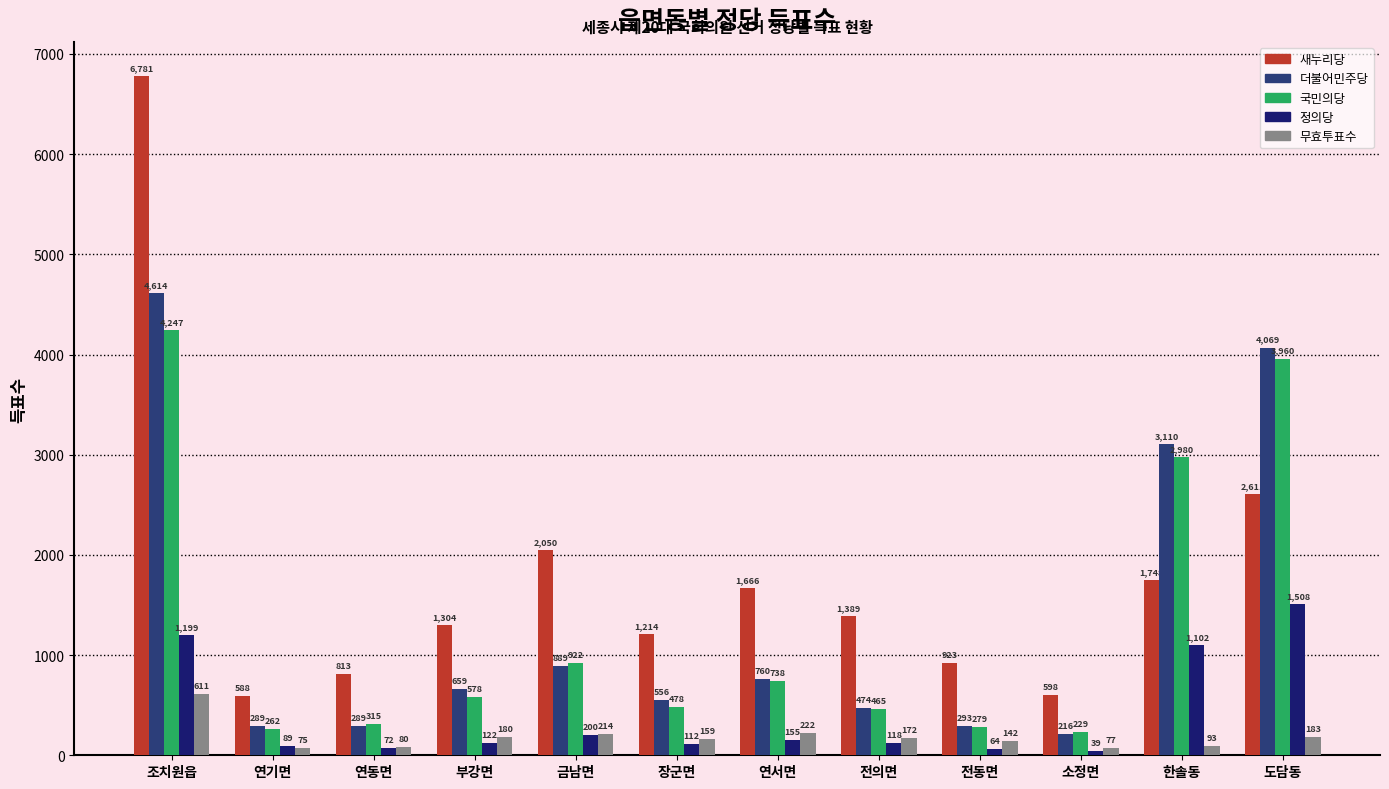

What is the sum of the 무효투표수 values at 한솔동 and 장군면?

252